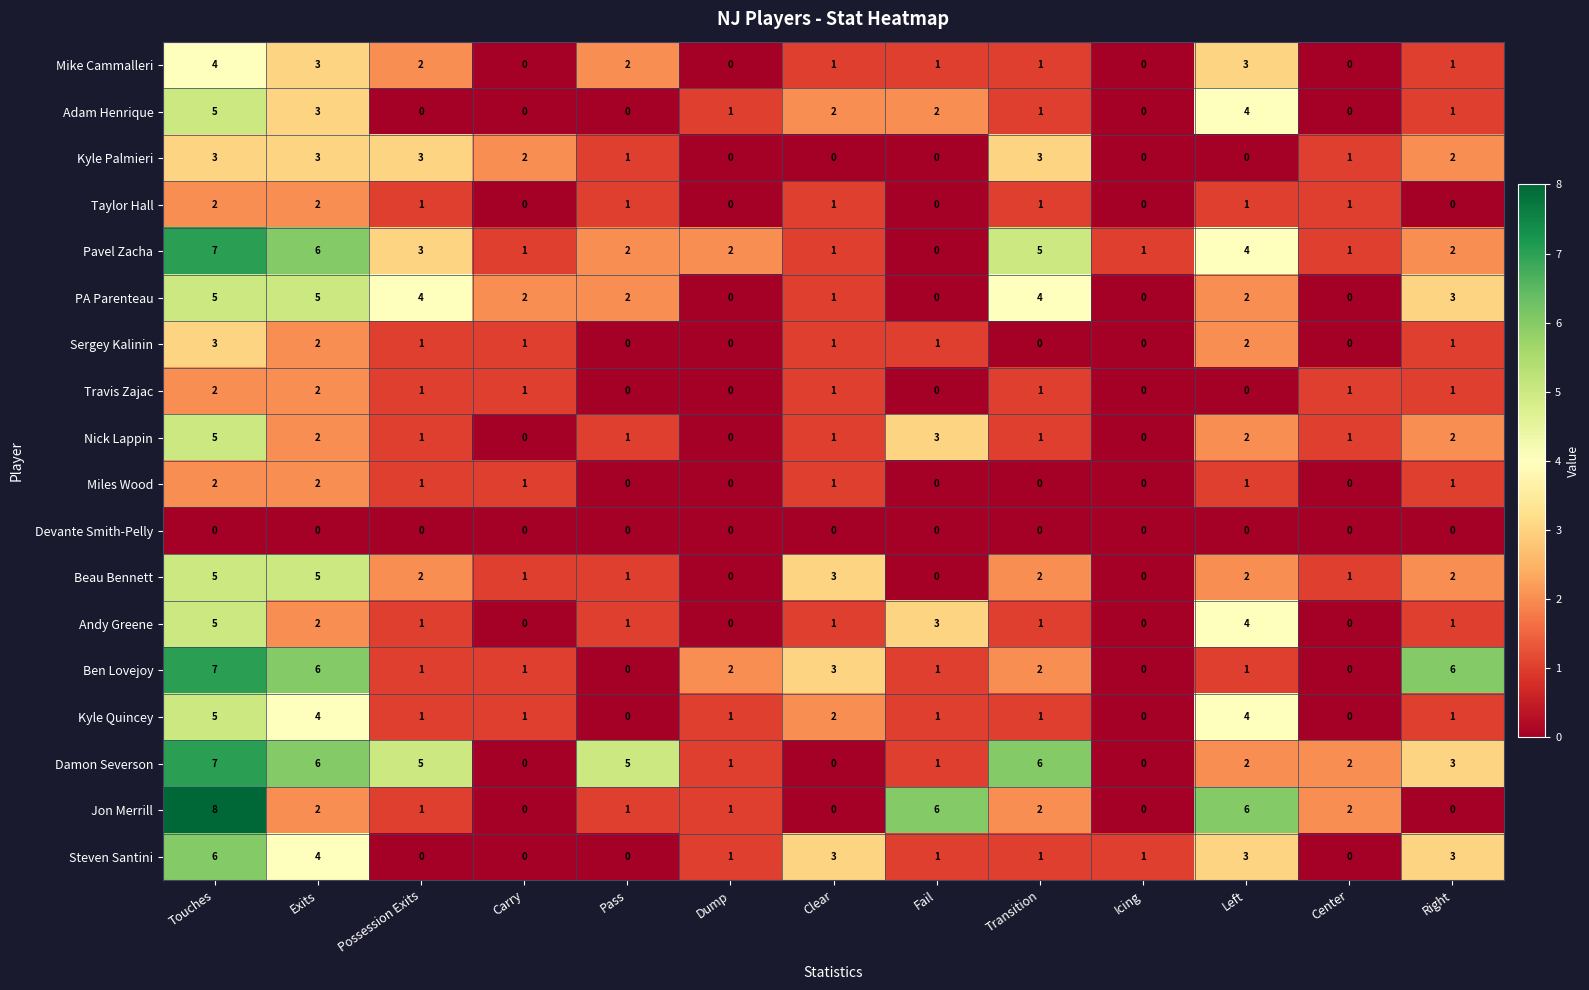

How many series are shown in this chart?

18